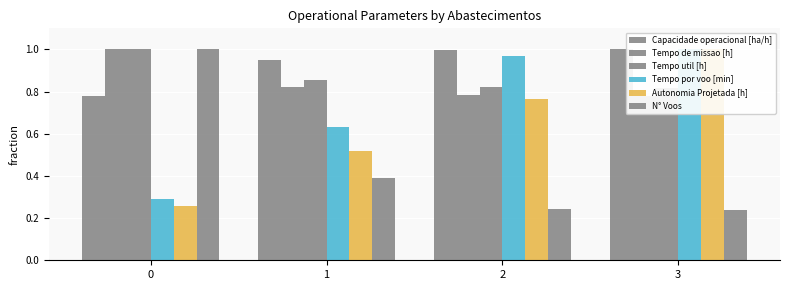

What is the difference between the maximum and minimum values in the Autonomia Projetada [h] series?

0.7